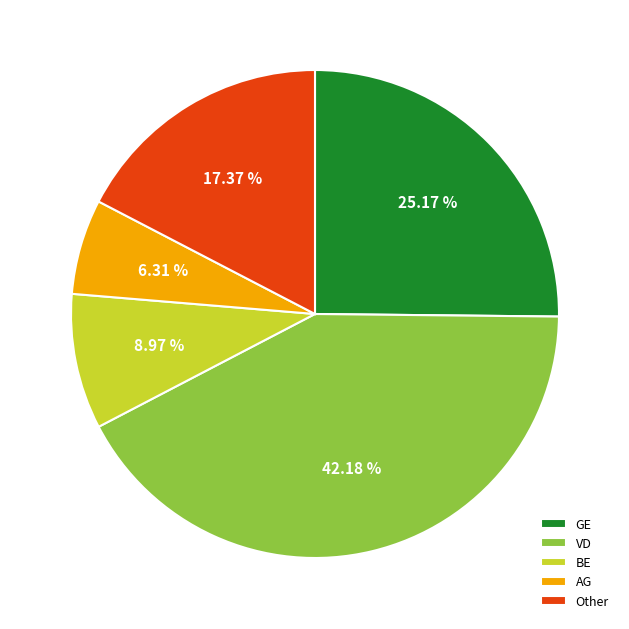

Rank the categories by value from highest to lowest.

VD, GE, Other, BE, AG